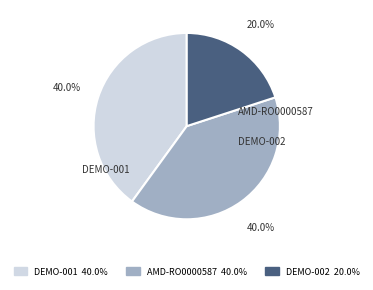

To the nearest percent, what is the difference between the largest and smallest slice percentages?

20%